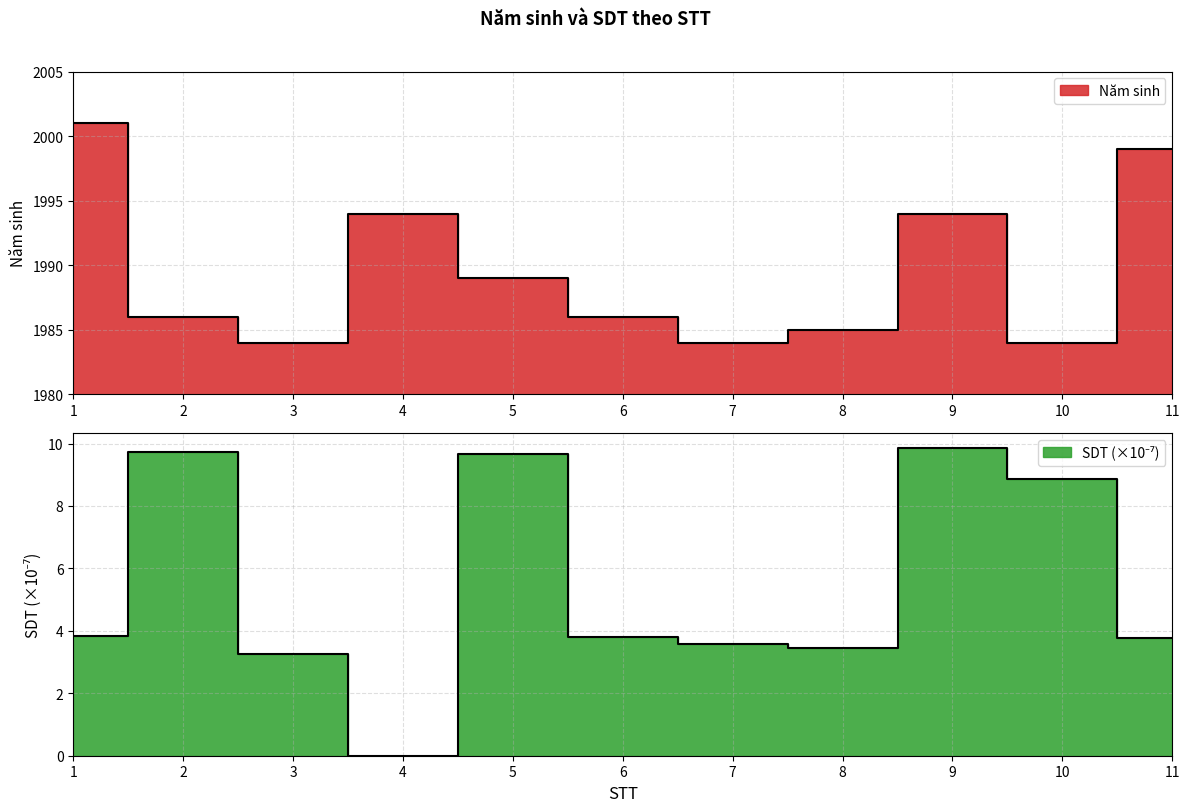

How many series are shown in this chart?

2